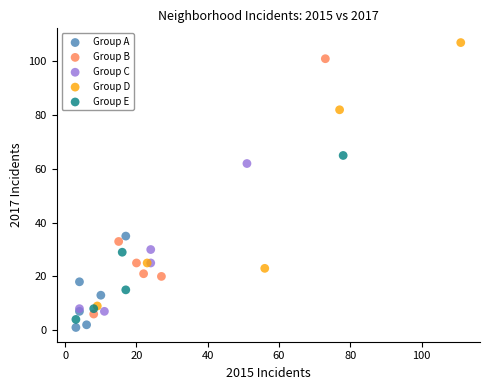

What are all the series names shown in the legend?

Group A, Group B, Group C, Group D, Group E